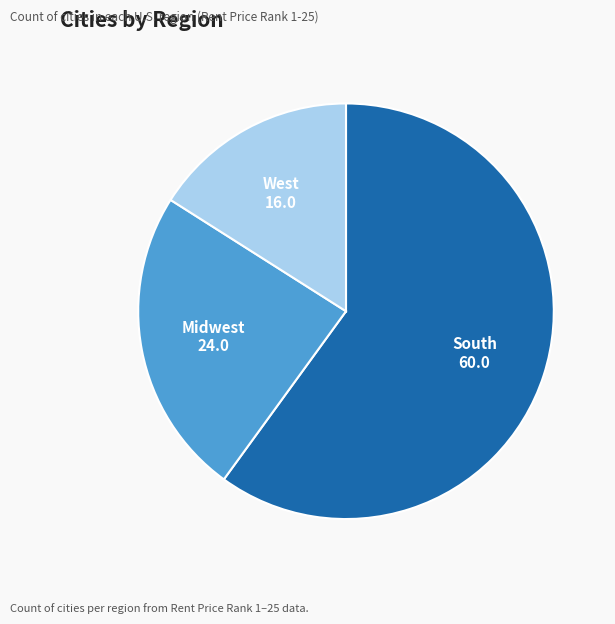

Combined, do West and Midwest account for over 50%?

No